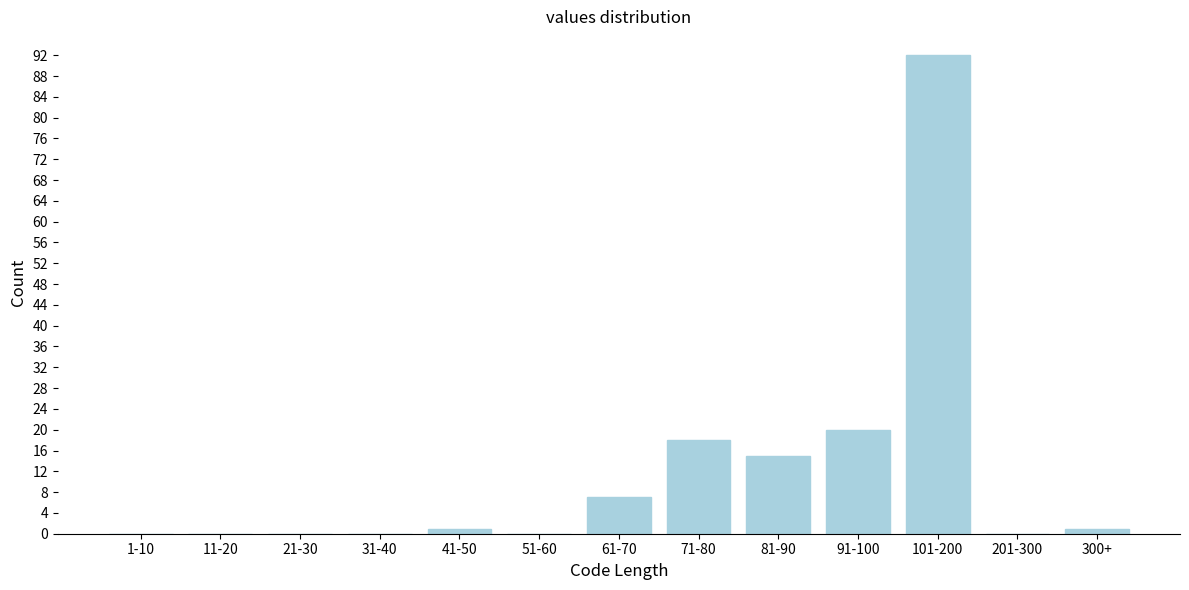

Reading left to right, list all the values displayed in this chart.

1-10=0	11-20=0	21-30=0	31-40=0	41-50=1	51-60=0	61-70=7	71-80=18	81-90=15	91-100=20	101-200=92	201-300=0	300+=1